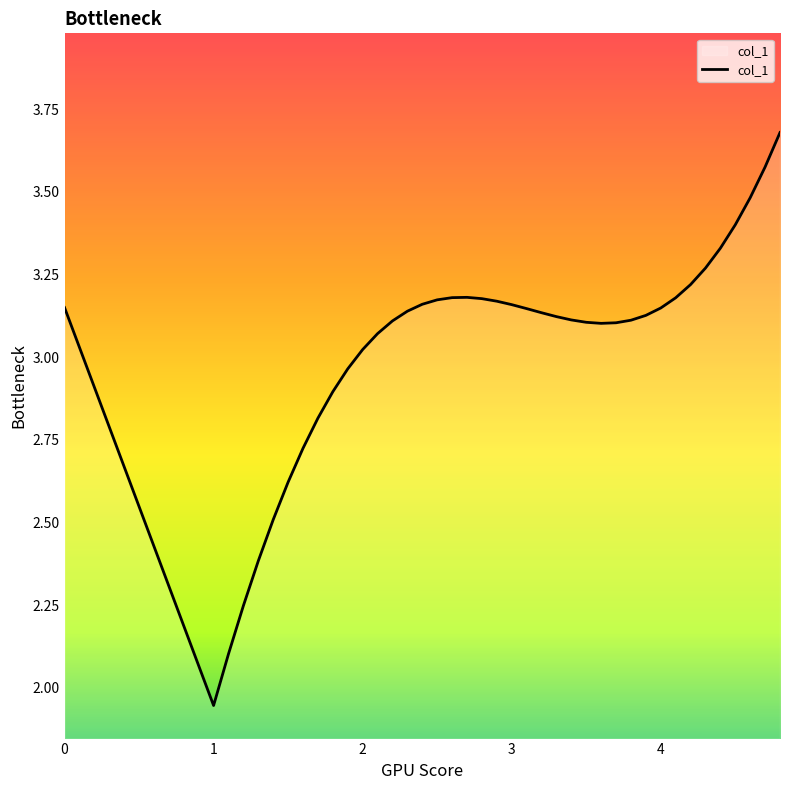

What is the difference between the maximum and minimum values?

1.7